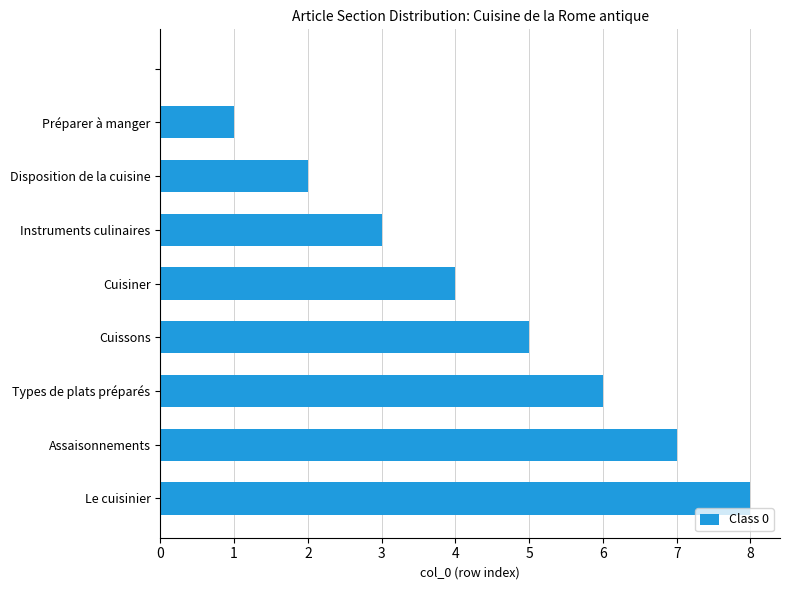

What is the maximum value shown in the chart?

8